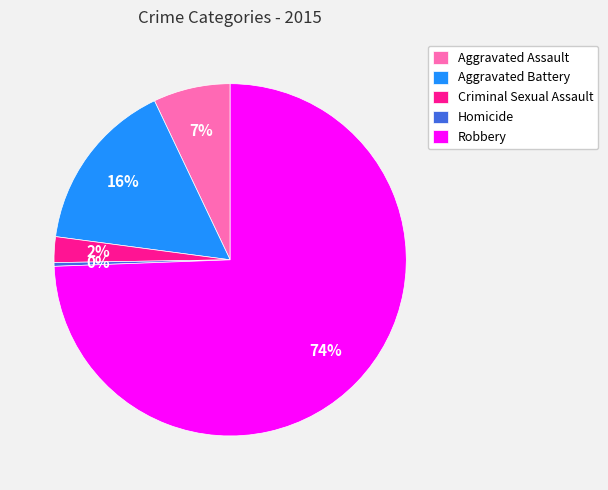

Is the sum of Aggravated Battery and Homicide greater than half?

No